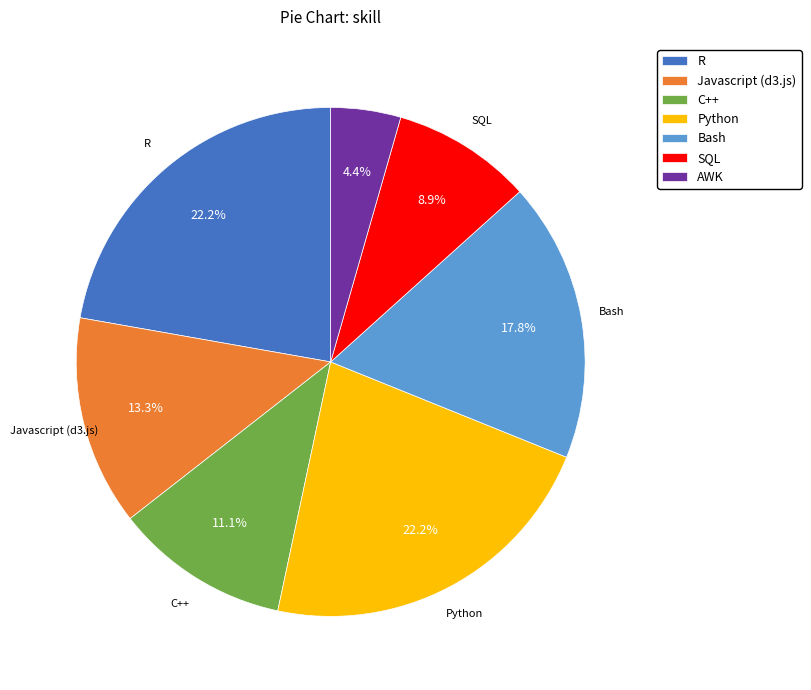

Which slice is the smallest?

AWK